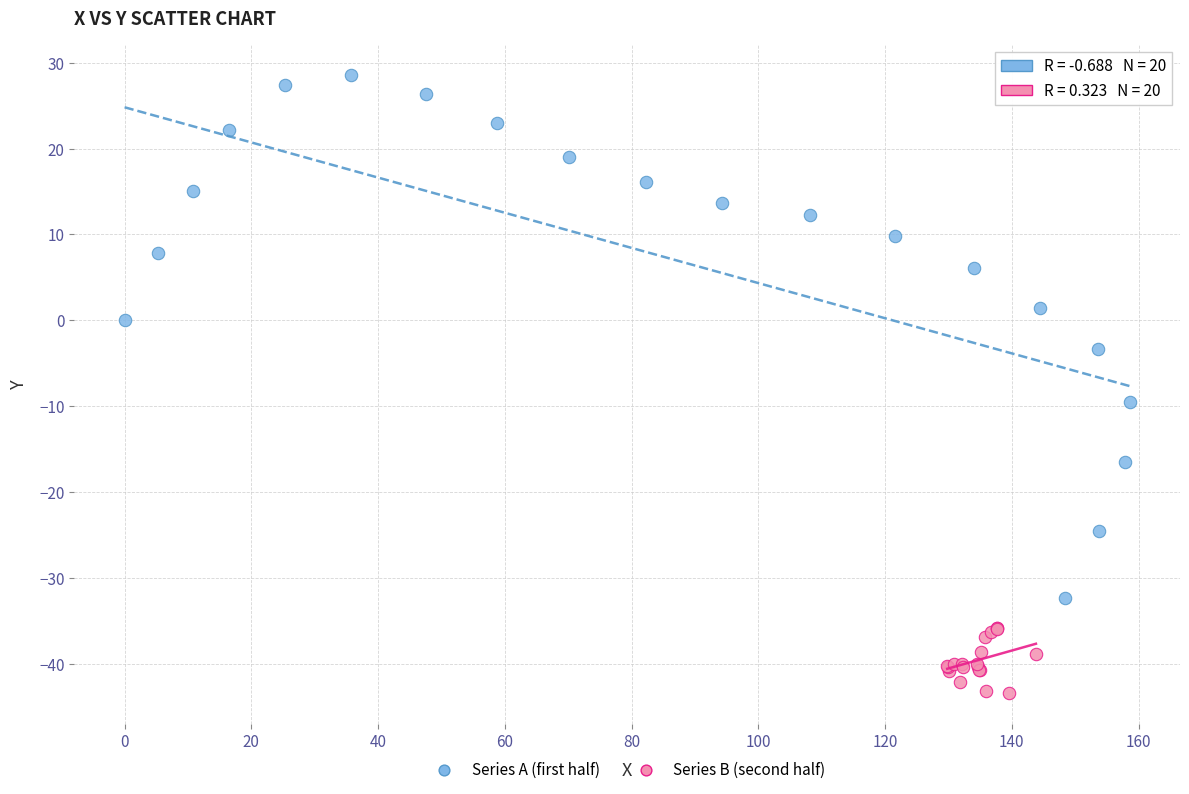

Which series contains the lowest Y value?

Series B (second half)